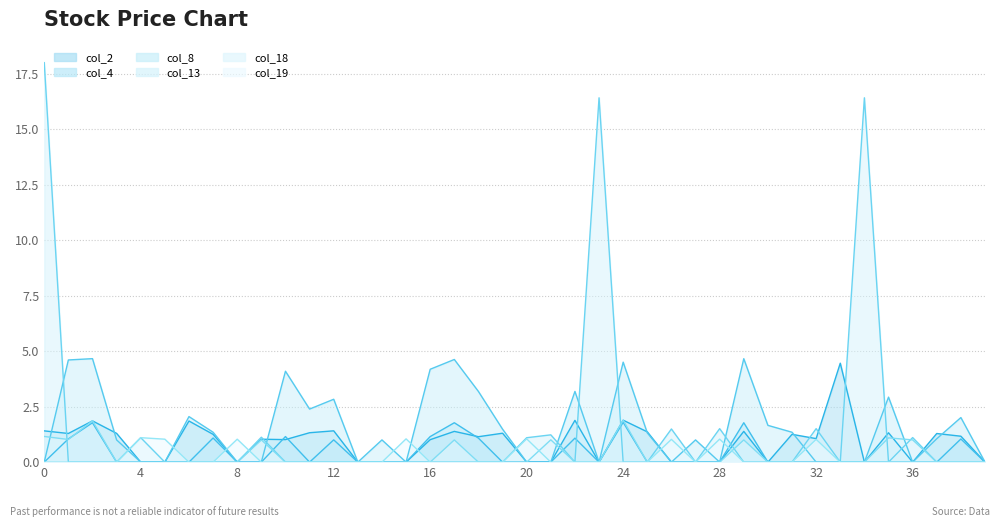

True or false: col_19 and col_18 cross at least once.

True